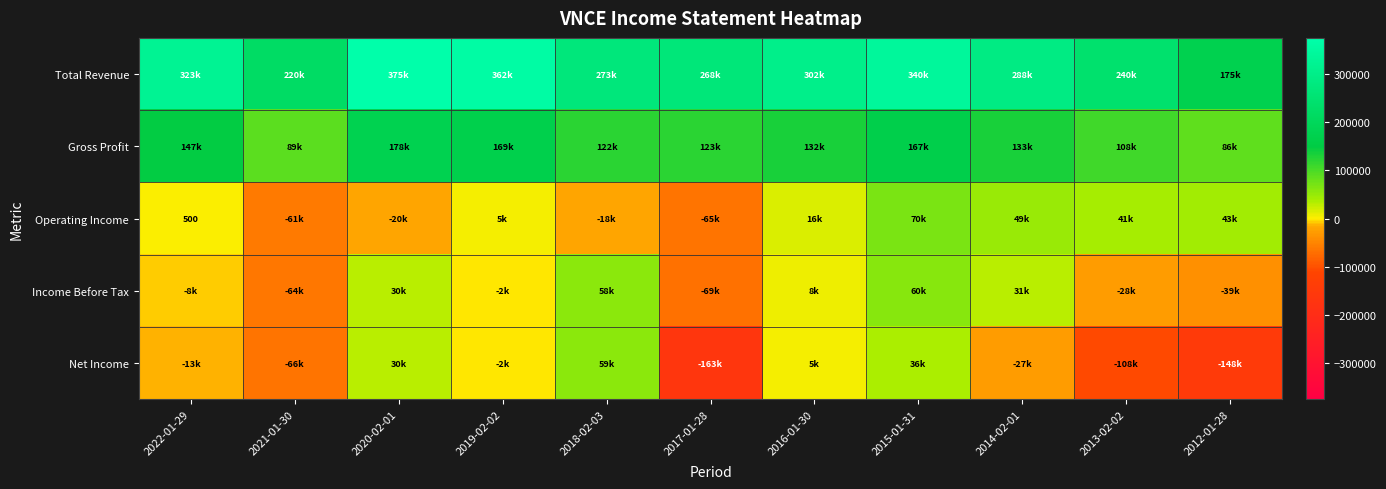

How many positive values does the Operating Income series have?

7